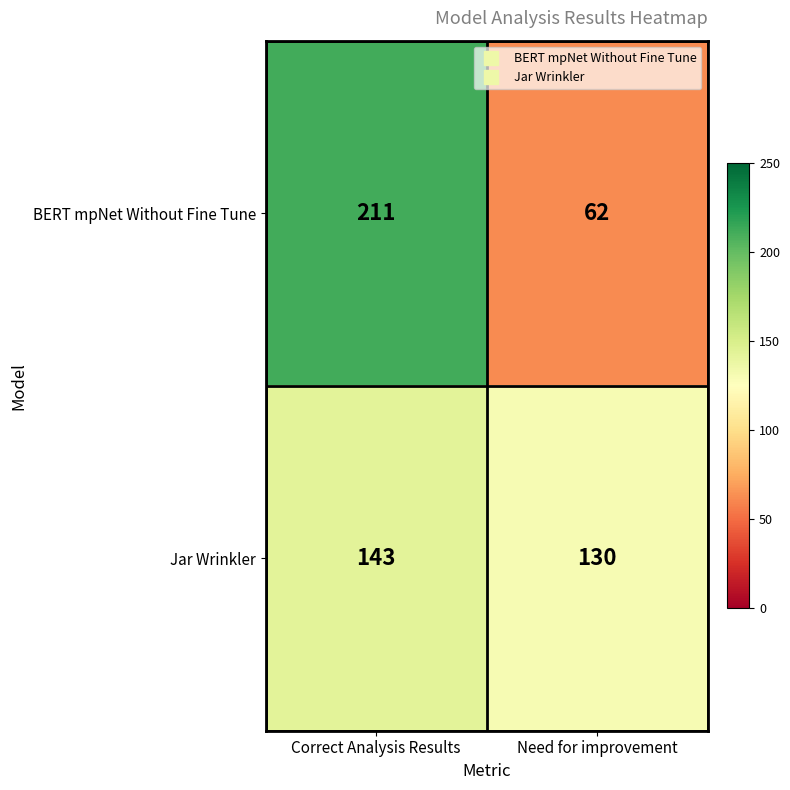

Reading right to left, extract all data points from this chart.

BERT mpNet Without Fine Tune: 62	211
Jar Wrinkler: 130	143